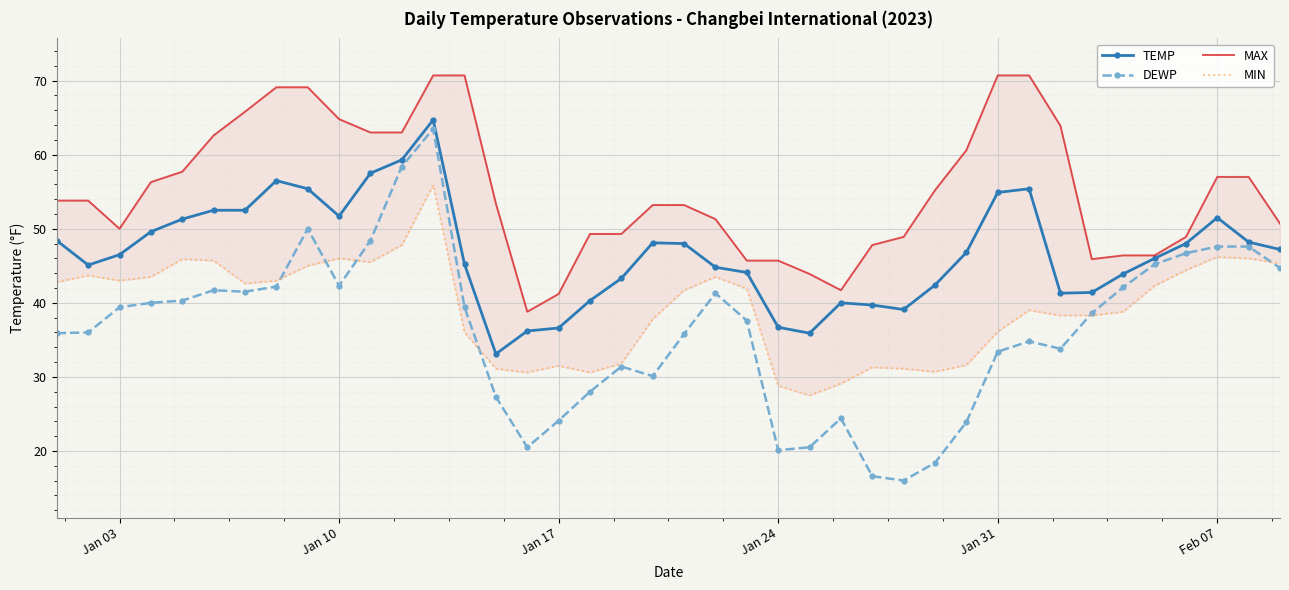

What are all the series names shown in the legend?

TEMP, DEWP, MAX, MIN